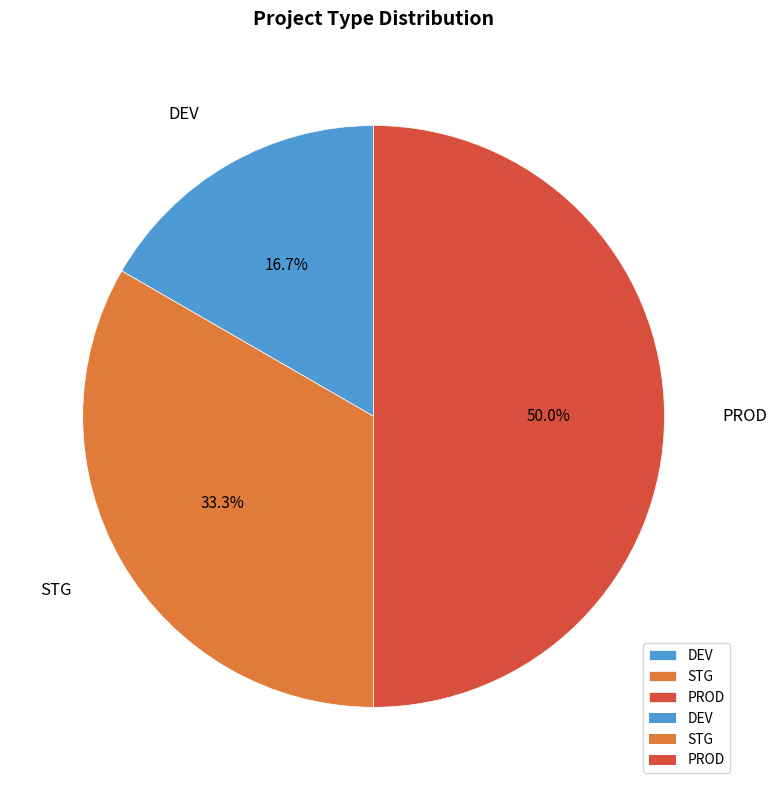

Does STG account for over 50% of the chart?

No